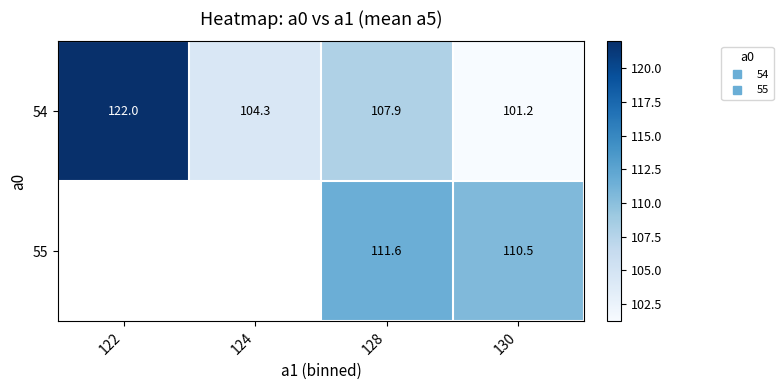

Which category has the highest value in the 55 series?

122